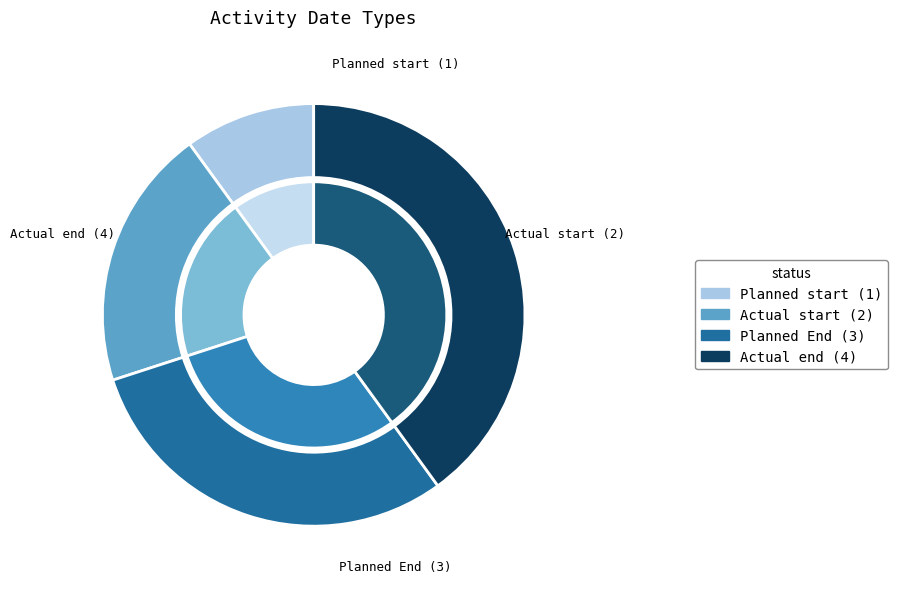

To the nearest percent, what portion does Actual start represent?

20%